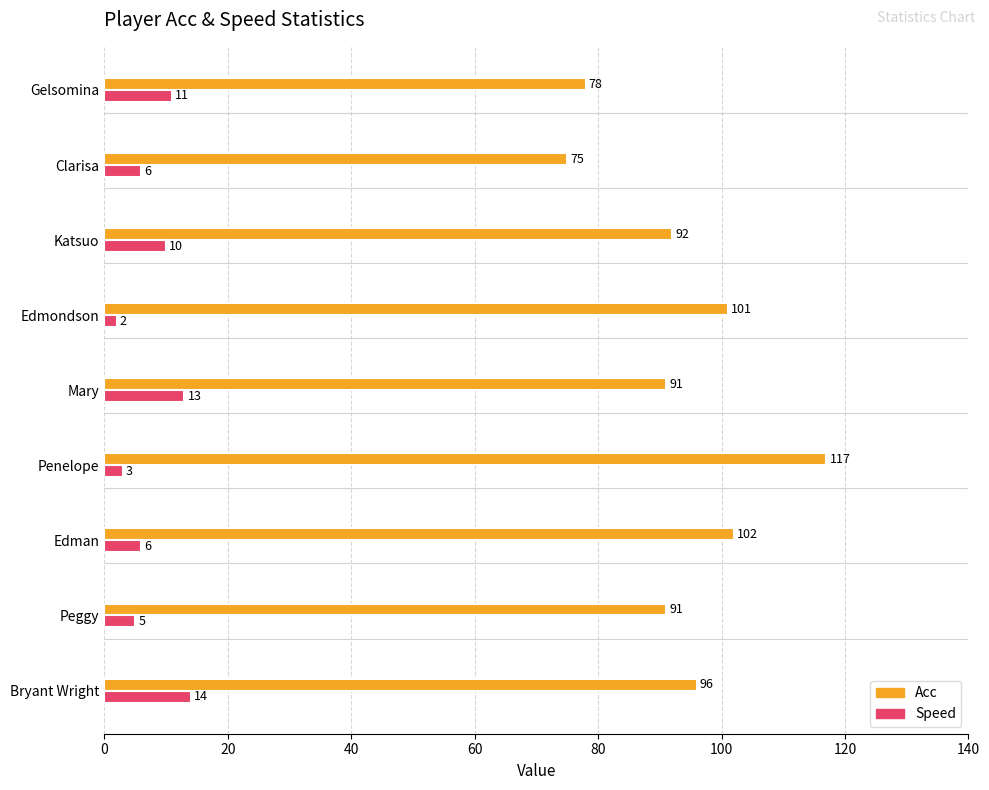

At how many categories does at least one series exceed 106?

1